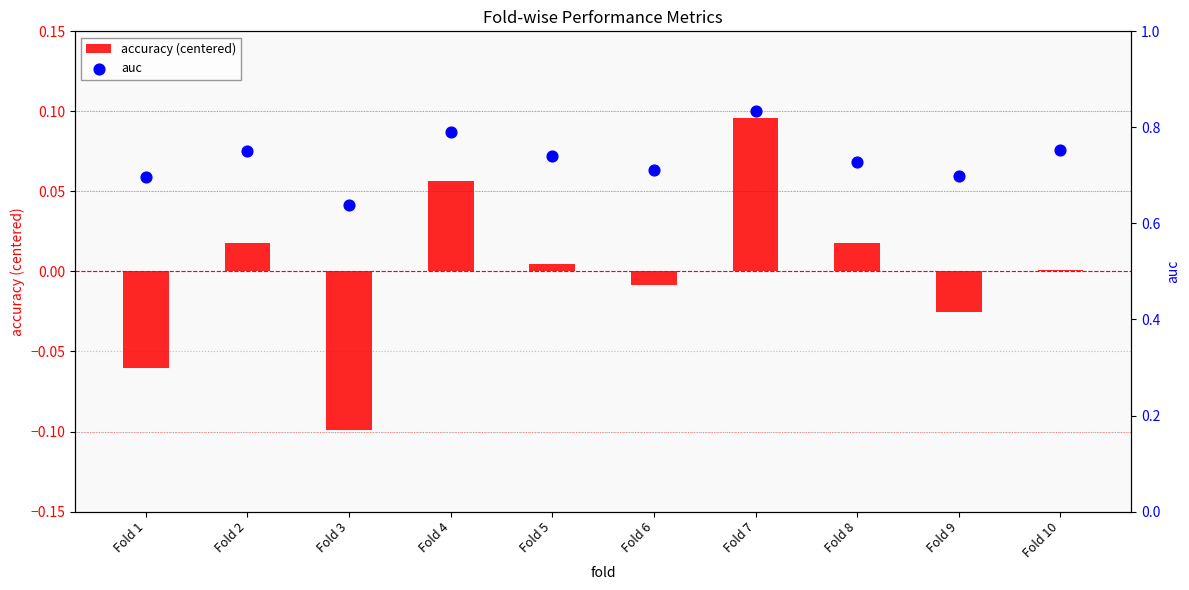

At which category is the sum across all series the highest?

Fold 7